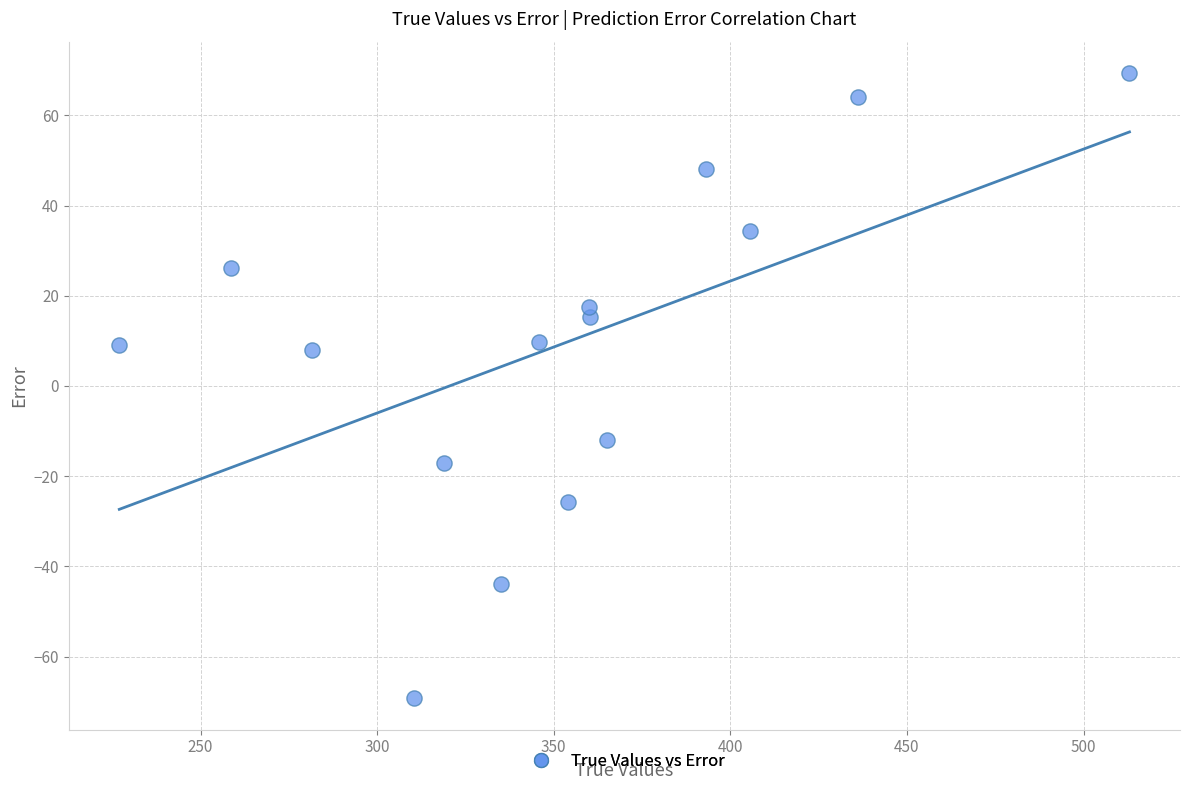

What is the range of X values (max minus min)?

286.0